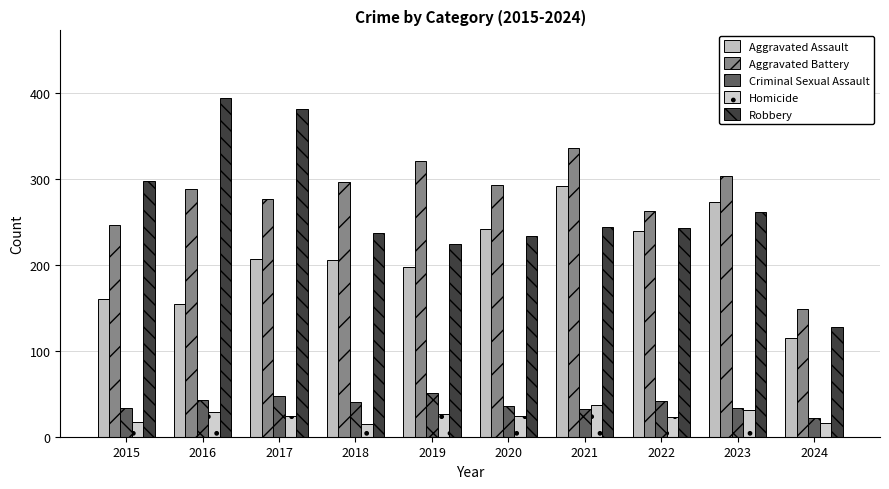

At how many categories does at least one series exceed 301?

5